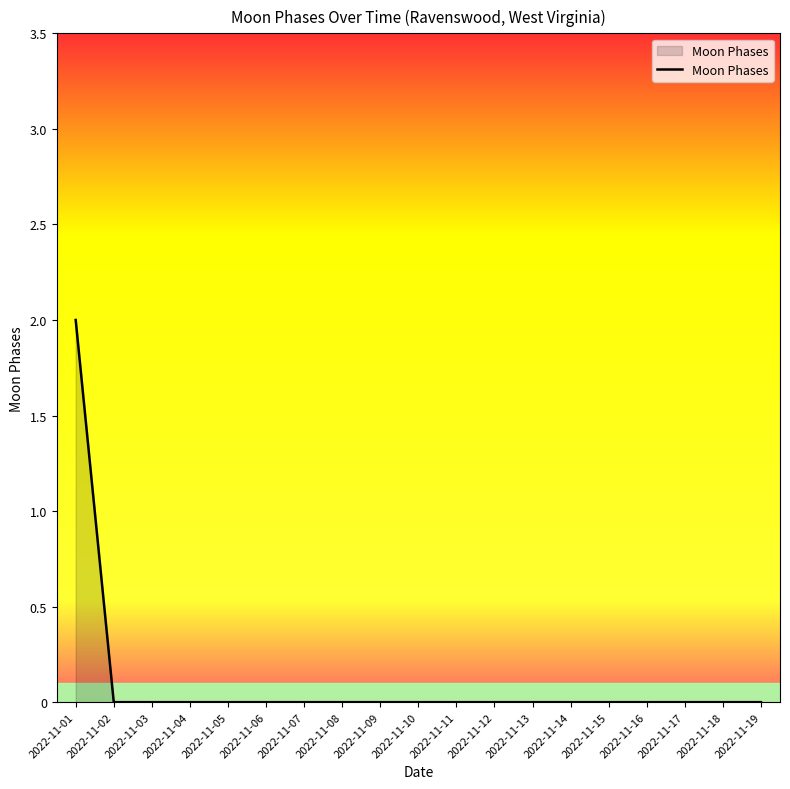

The value at 2022-11-17 is -1. True or false?

False